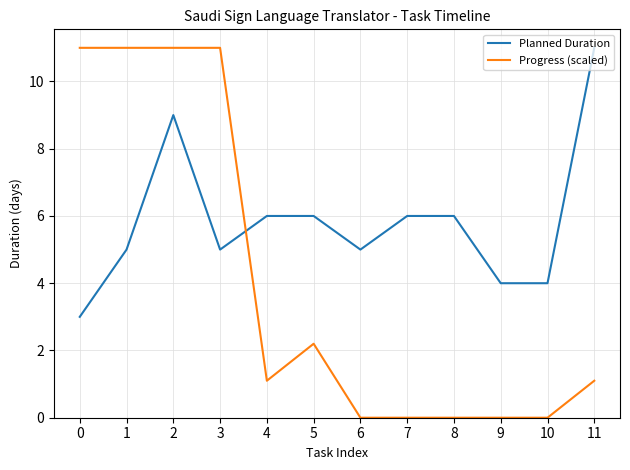

The value of Progress (scaled) at 3 is 11.0. True or false?

True